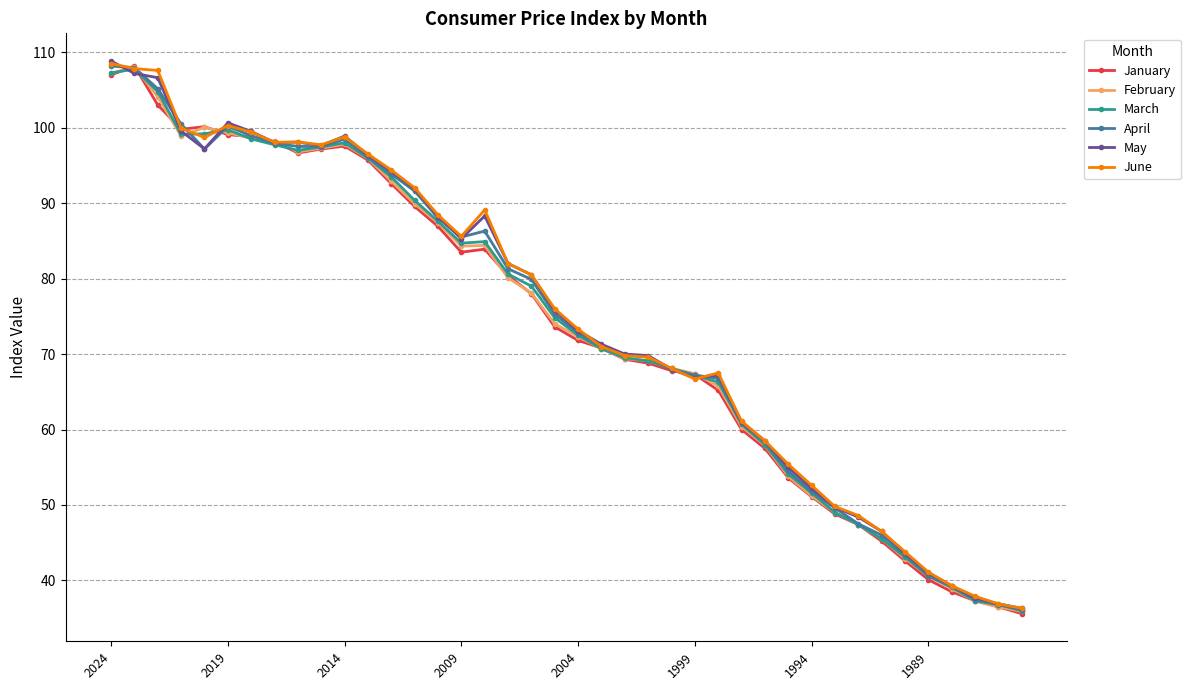

What is the highest value of the May series?

108.8